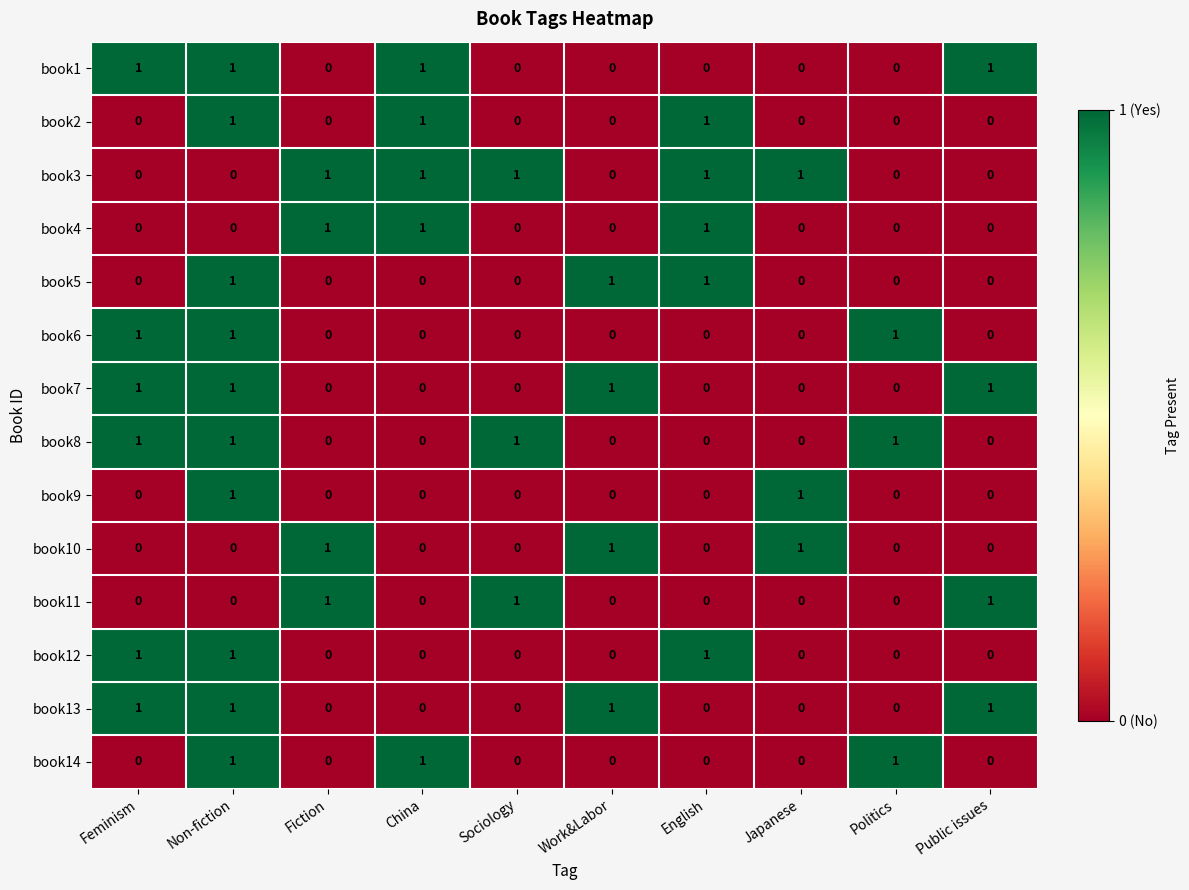

How many categories are shown in the chart?

10